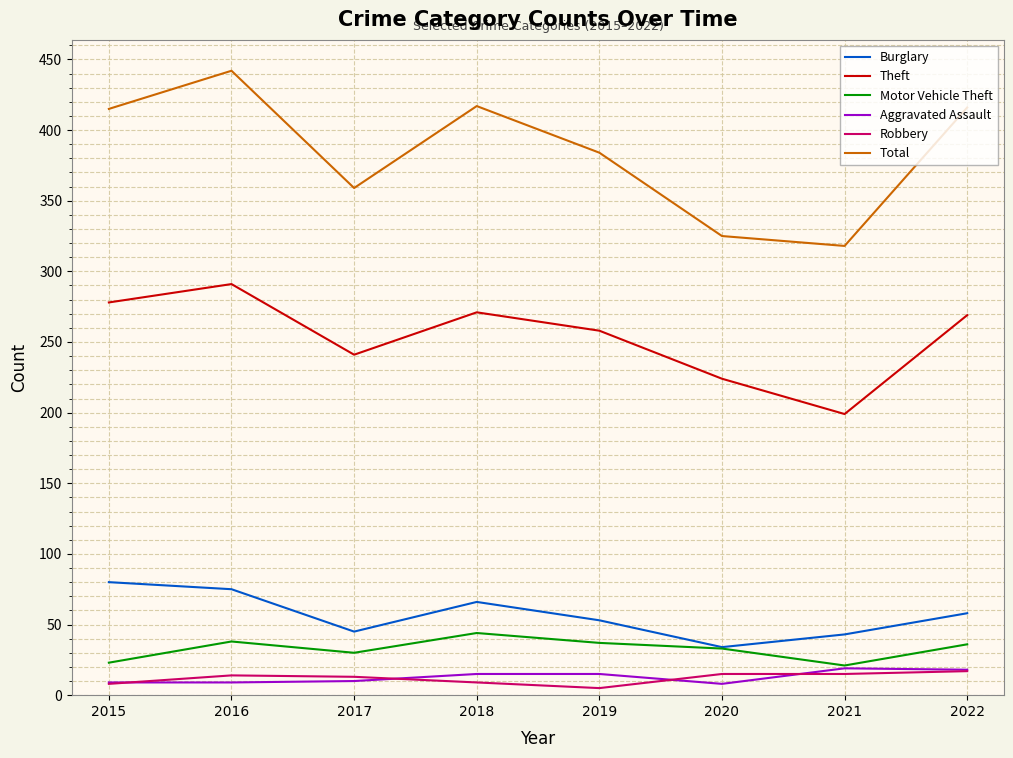

True or false: Burglary and Theft cross at least once.

False